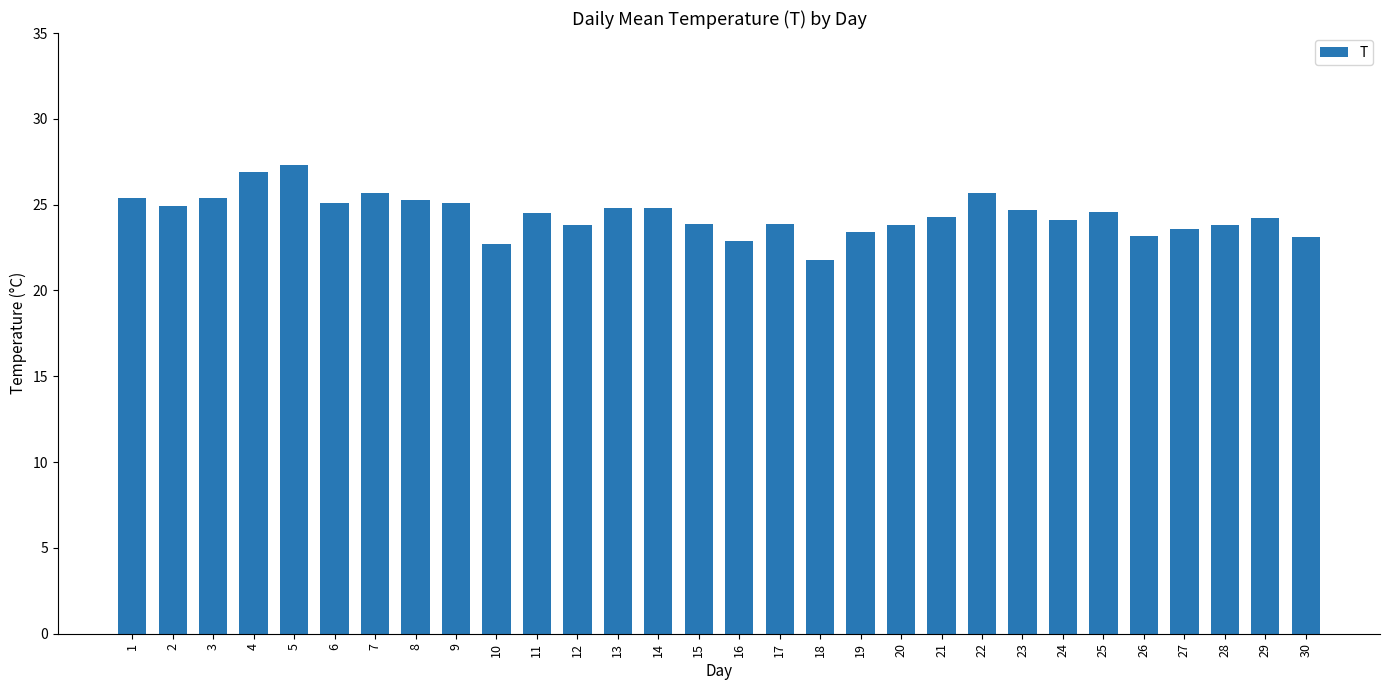

What is the sum of the values at 2 and 7?

50.6